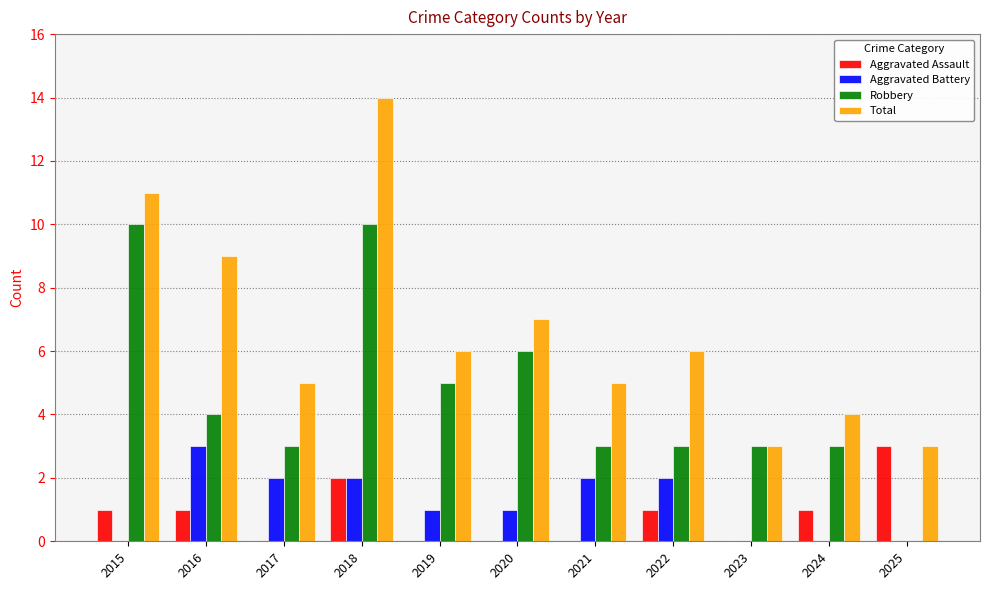

True or false: Aggravated Battery has a value of 1 at 2017.

False